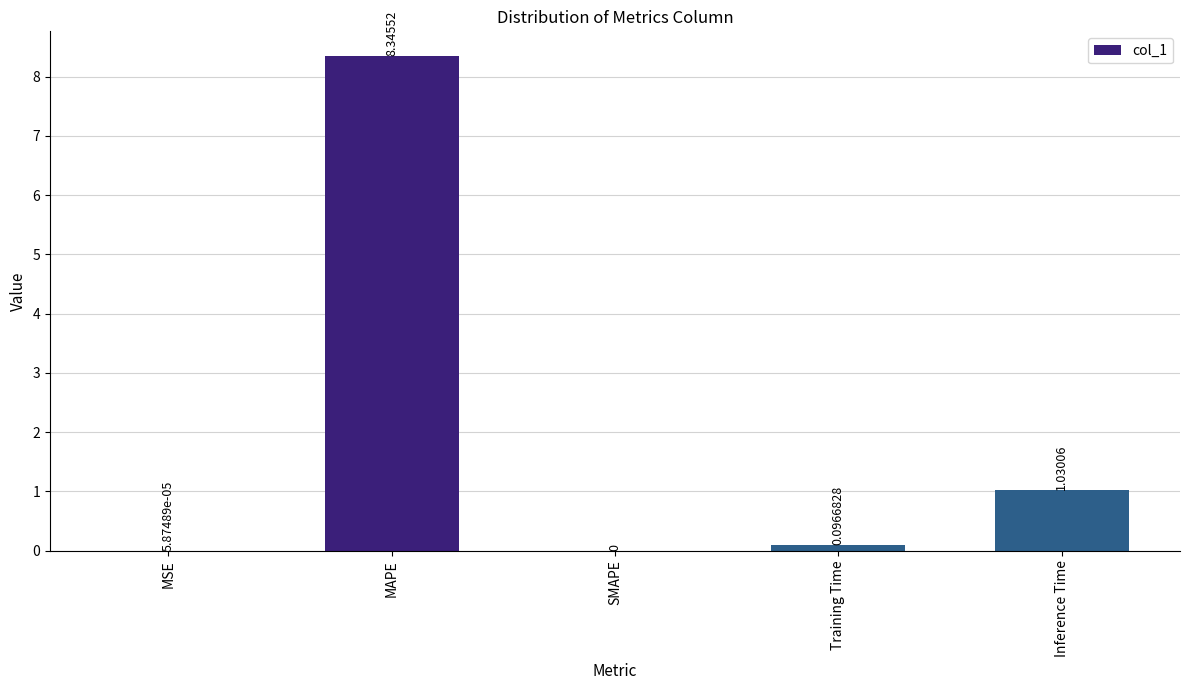

Which category has the highest value across all series?

MAPE